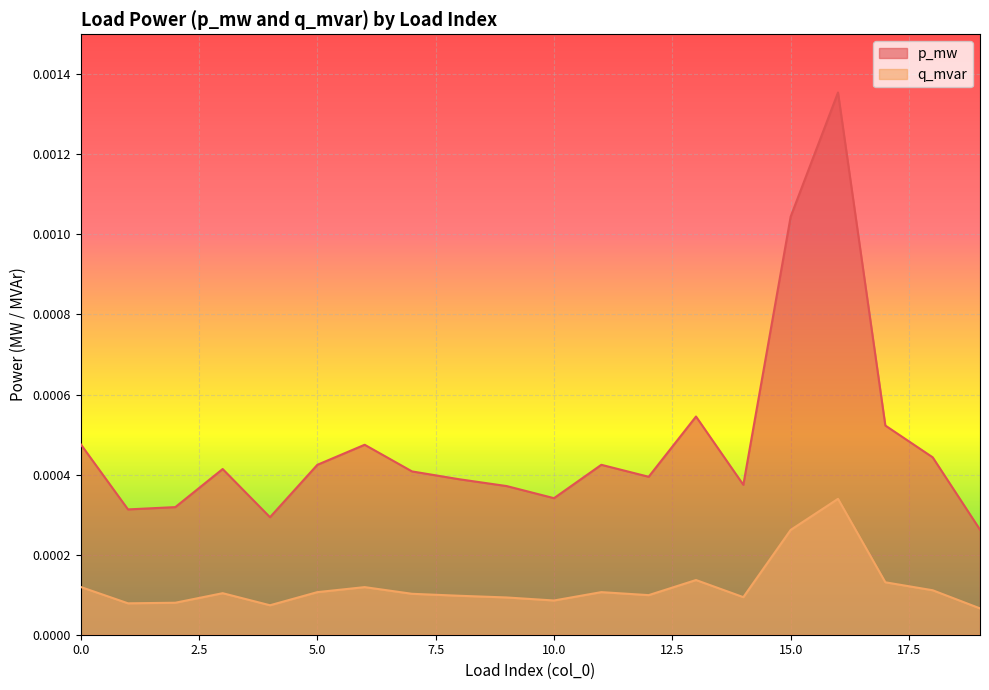

How many lines are shown in the chart?

2